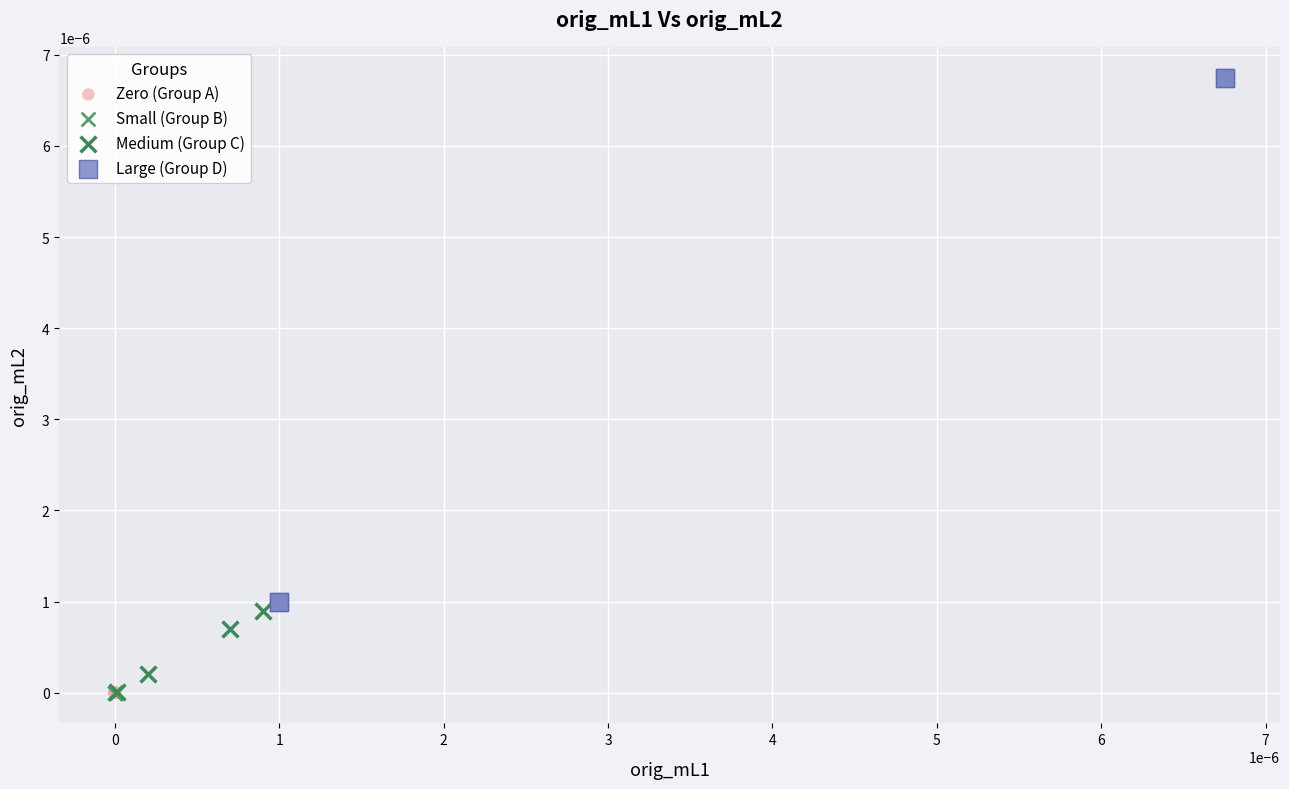

Which series has the widest spread of Y values?

Large (Group D)